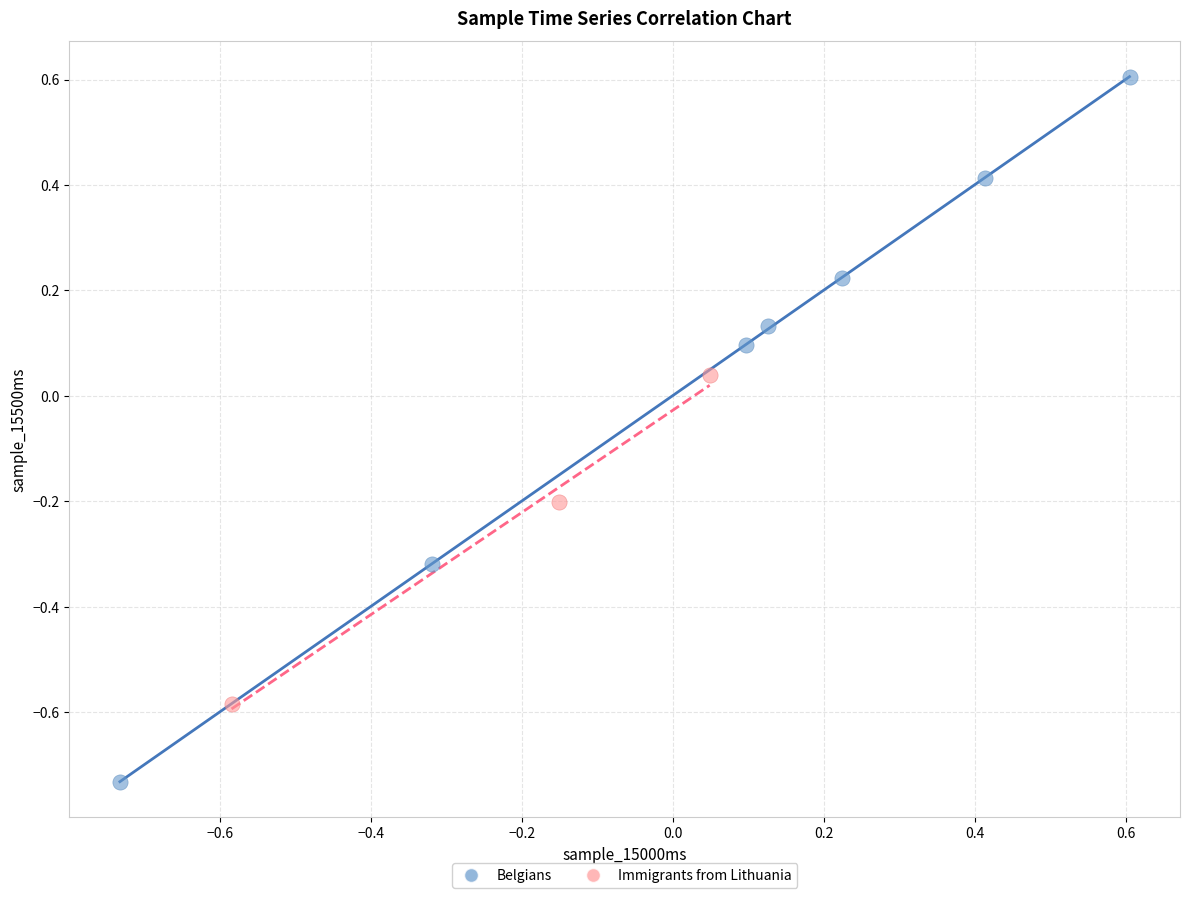

Which series has the widest spread of Y values?

Belgians